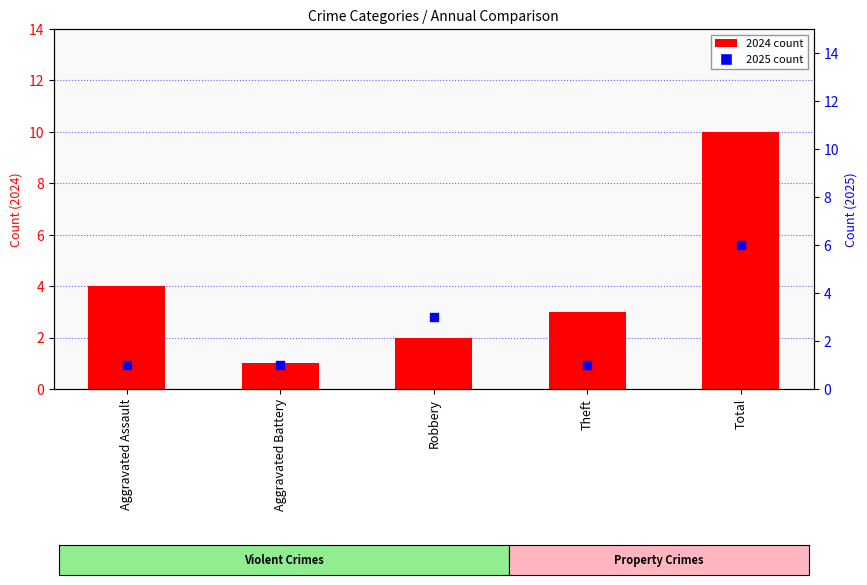

Which series reaches the maximum Y coordinate?

2024 count